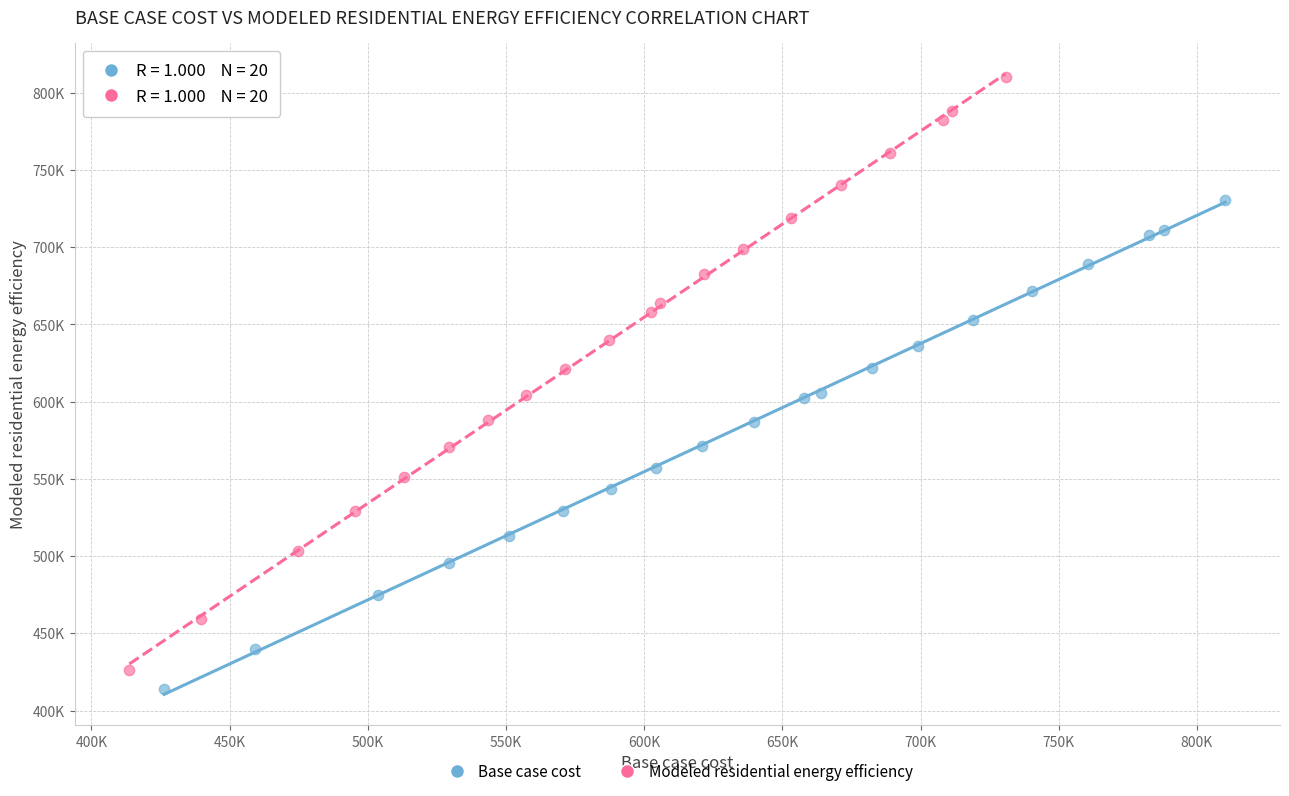

Which series has the largest Y range (max minus min)?

Modeled residential energy efficiency